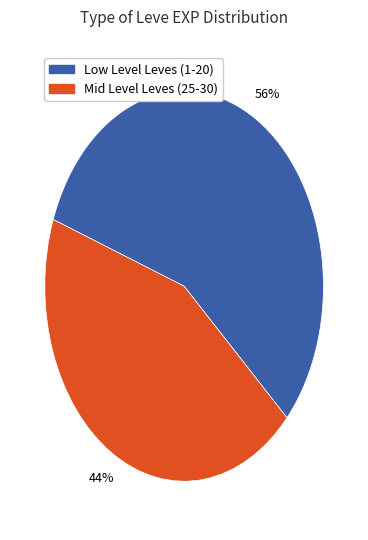

To the nearest percent, what is the difference between the largest and smallest slice percentages?

12%